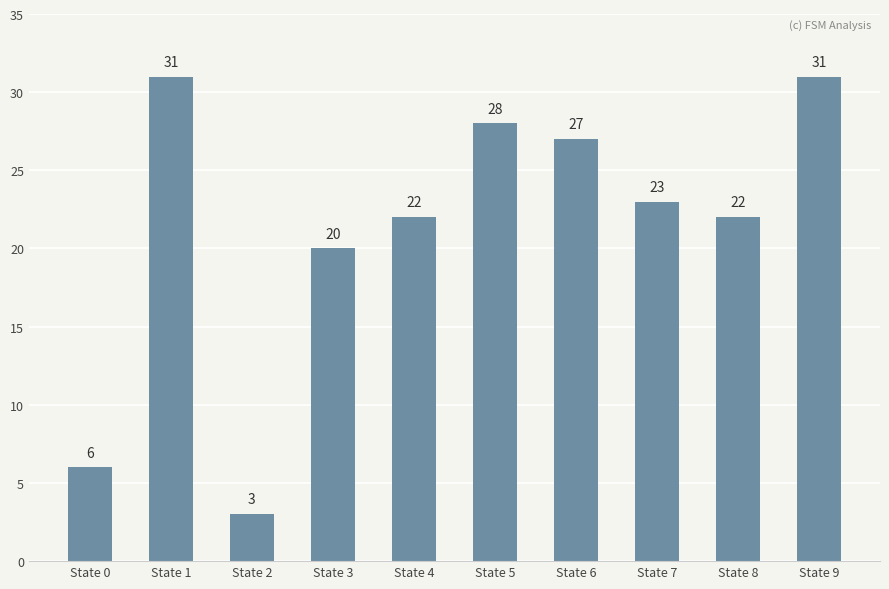

Reading right to left, what are all the values shown in this chart?

State 9=31	State 8=22	State 7=23	State 6=27	State 5=28	State 4=22	State 3=20	State 2=3	State 1=31	State 0=6